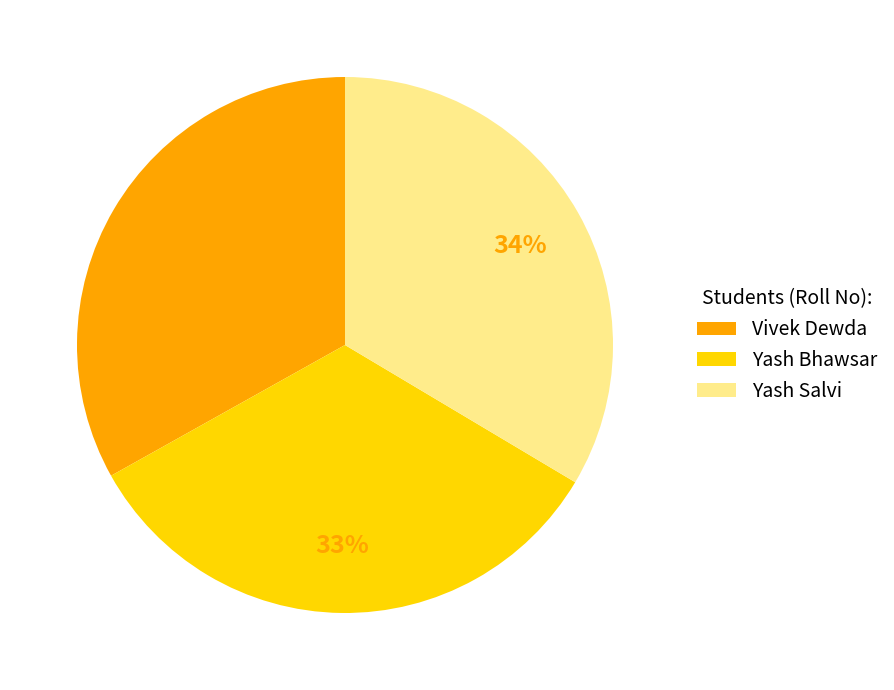

How many slices are in this pie chart?

3